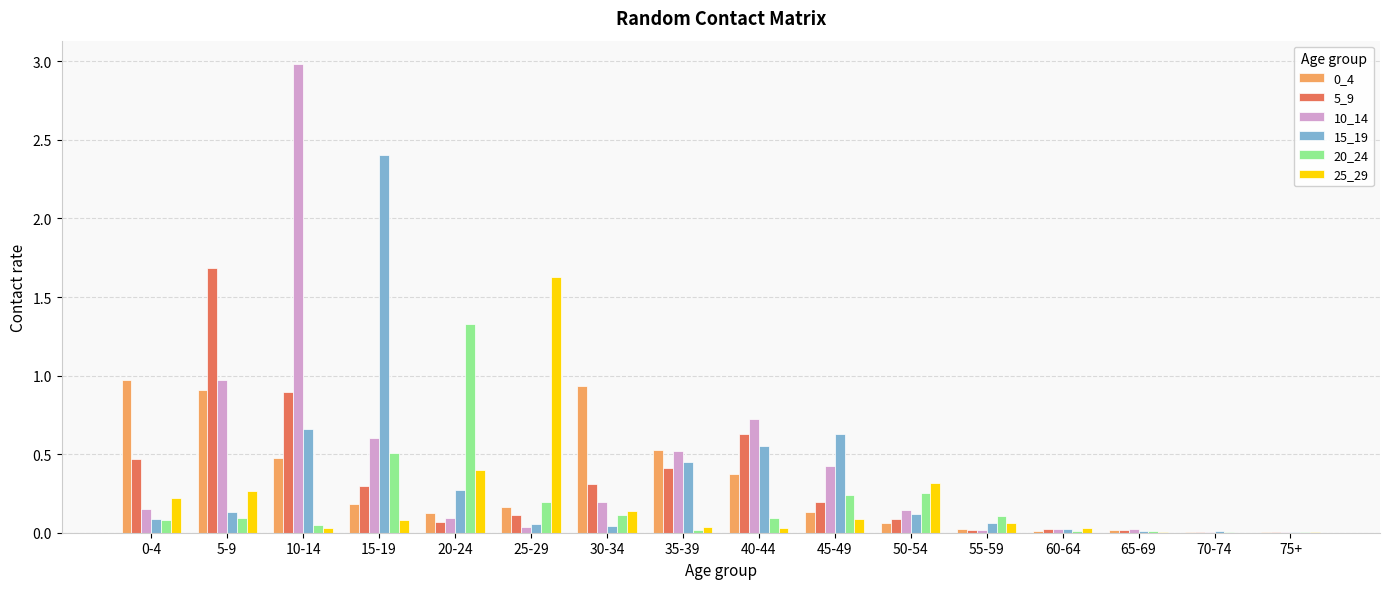

True or false: 0_4 has a value of 0.2 at 25-29.

True